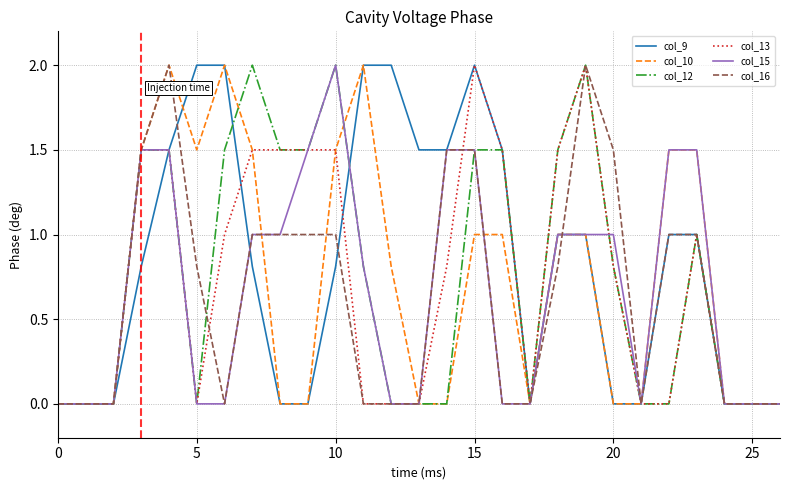

What is the maximum value for col_13?

2.0